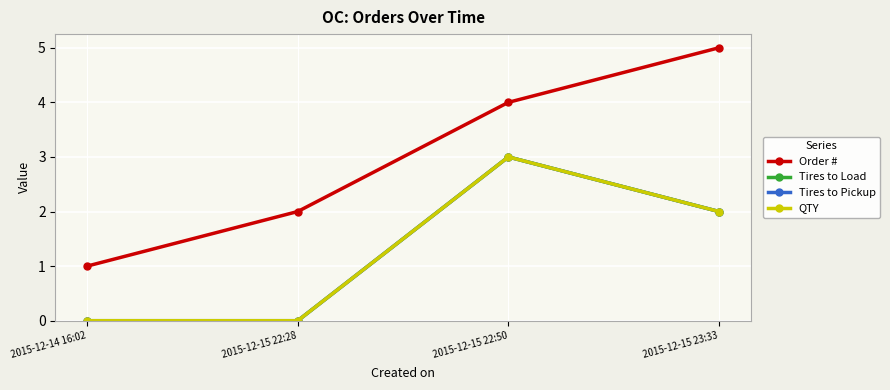

Does the chart have visible grid lines?

Yes